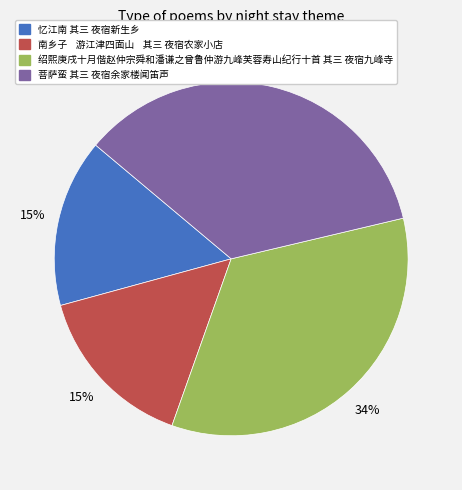

What is the ratio of the value at 菩萨蛮 其三 夜宿余家楼闻笛声 to the value at 绍熙庚戌十月偕赵仲宗舜和潘谦之曾鲁仲游九峰芙蓉寿山纪行十首 其三 夜宿九峰寺?

1.0